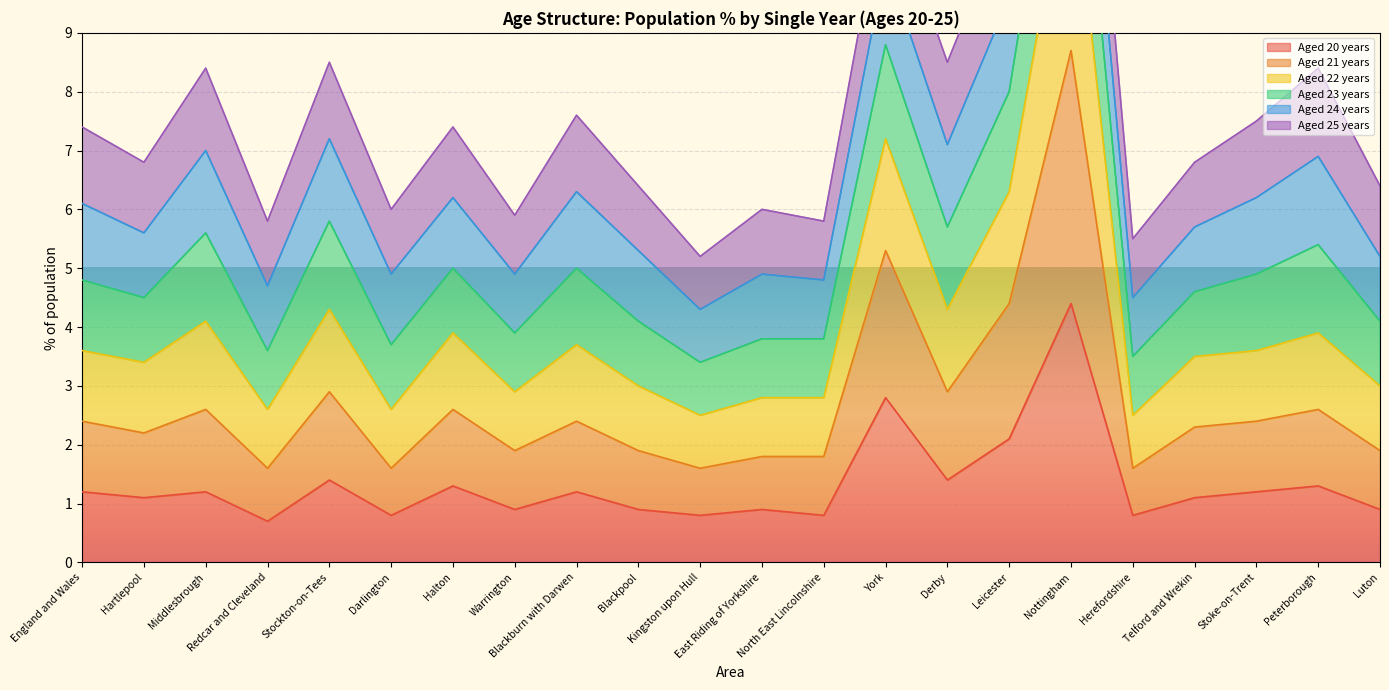

What is the maximum value for Aged 20 years?

4.4